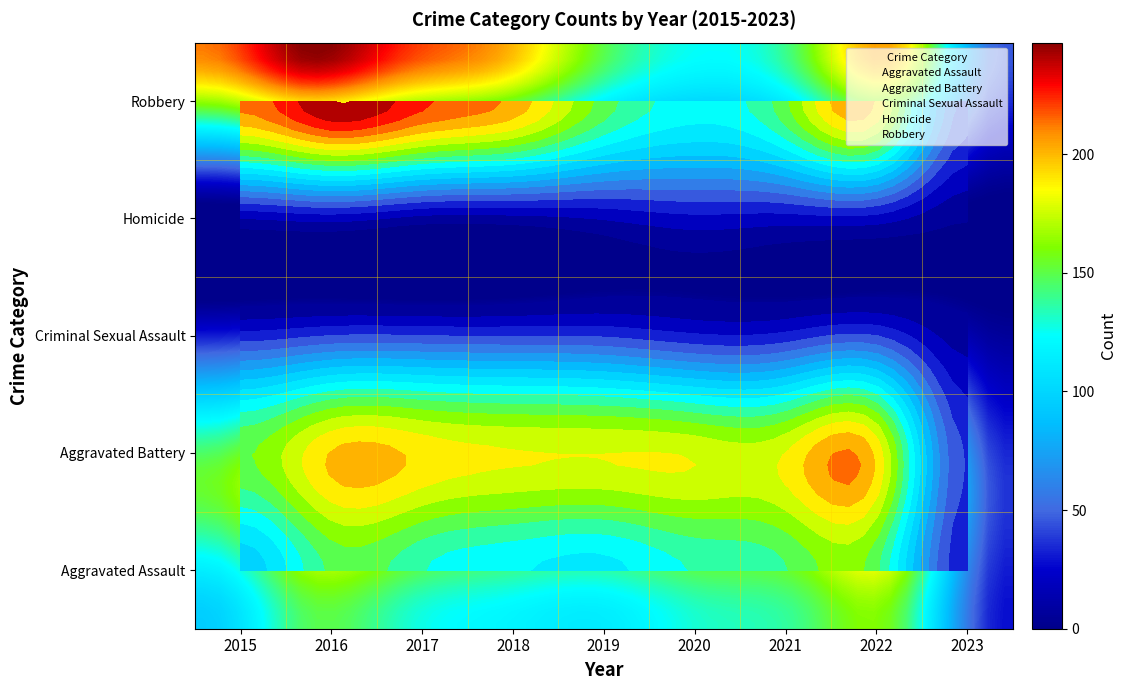

Read the Homicide value at 2016.

18